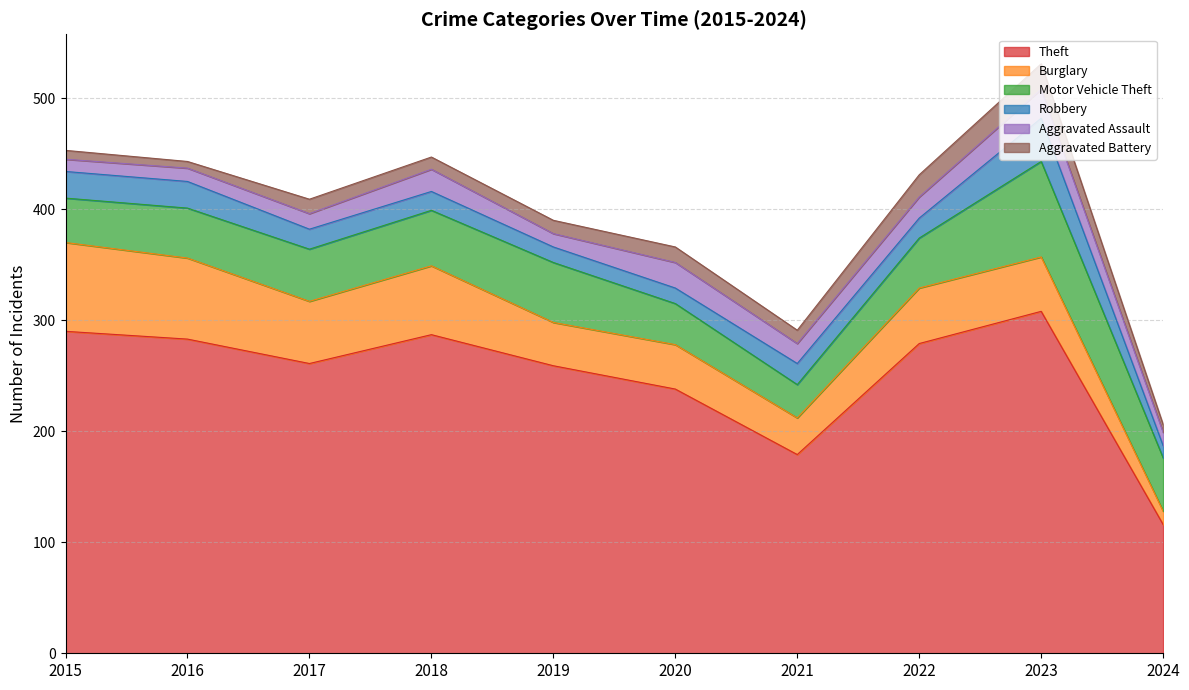

Is it true that Theft equals 261 at 2017?

True